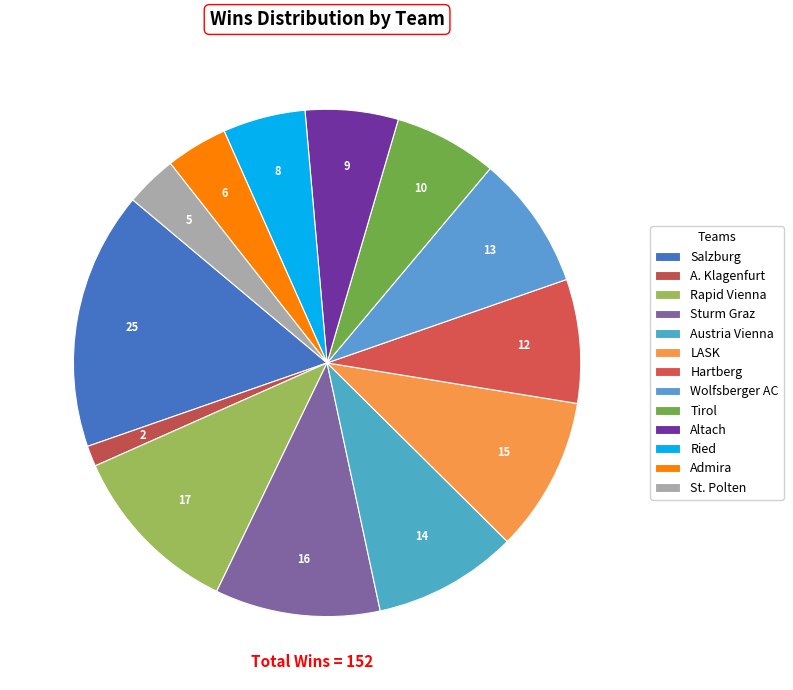

How many segments does this pie chart have?

13